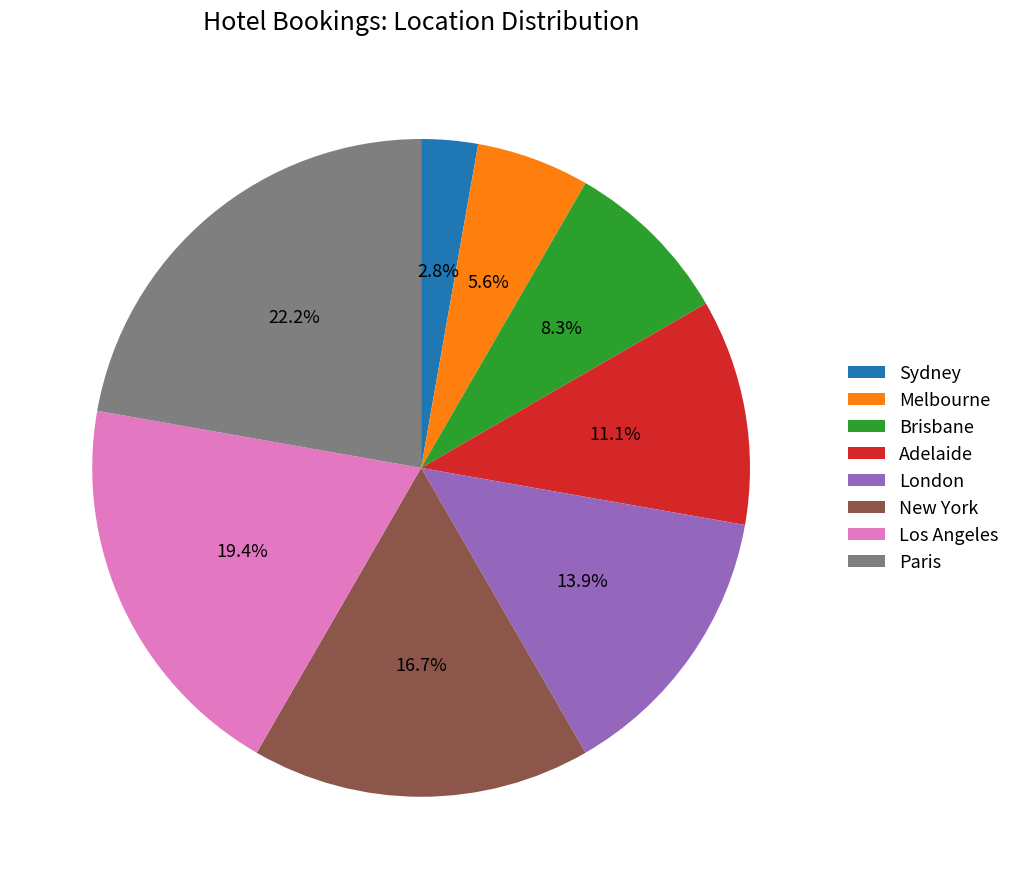

Is there a majority slice in this chart?

No